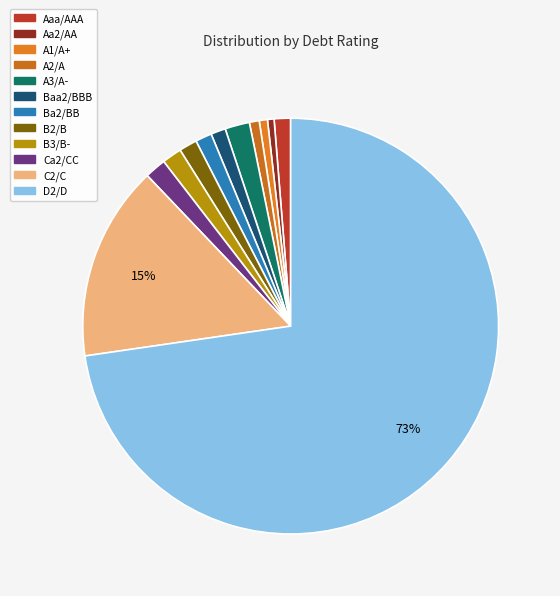

What percentage is the Aaa/AAA slice, to the nearest percent?

1%